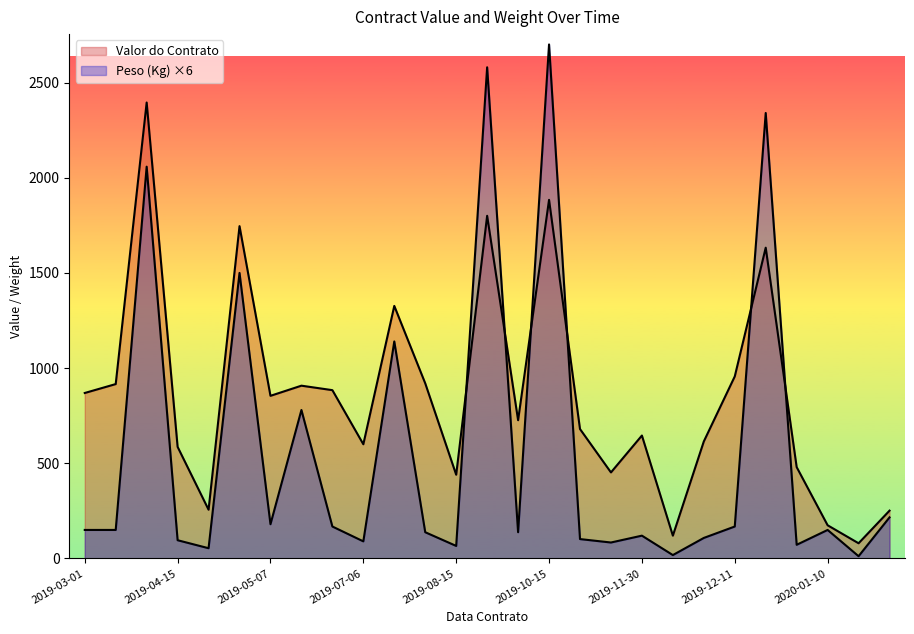

Reading left to right, extract all data points from this chart.

Valor do Contrato: 869.3	916.1	2395.0	586.3	256.3	1745.6	854.4	907.7	884.2	600.0	1326.7	920.0	440.0	1800.0	726.3	1883.7	680.0	452.1	645.9	120.0	614.8	956.3	1632.6	480.0	174.6	80.0	251.4
Peso (Kg): 150.0	150.0	2058.0	96.0	54.0	1500.0	180.0	780.0	168.0	90.0	1140.0	138.0	66.0	2580.0	138.0	2700.0	102.0	84.0	120.0	18.0	108.0	168.0	2340.0	72.0	150.0	12.0	216.0